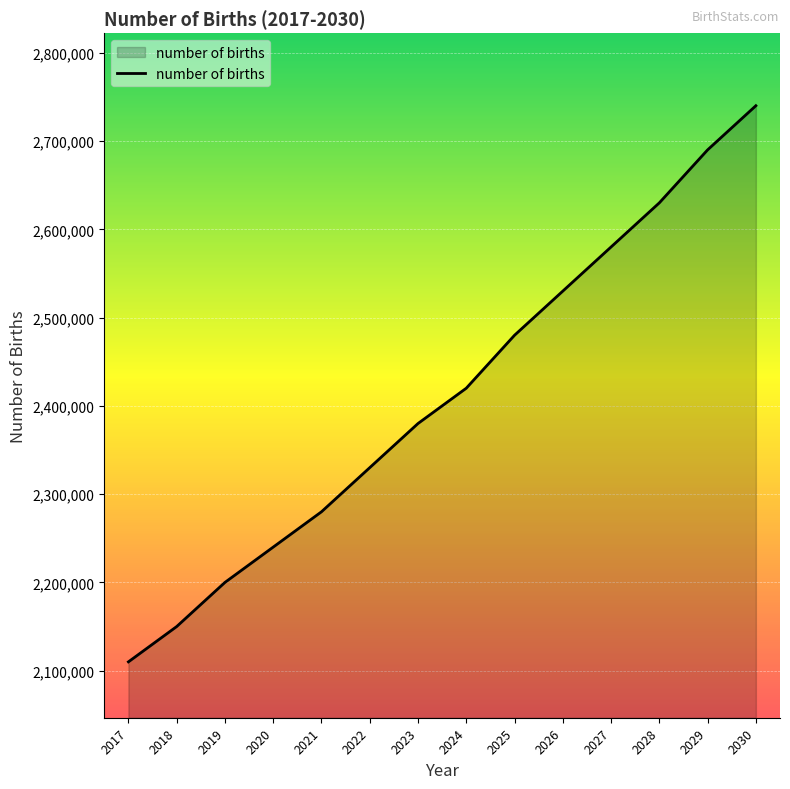

Read the value at 2024, to the nearest 10.

2420000